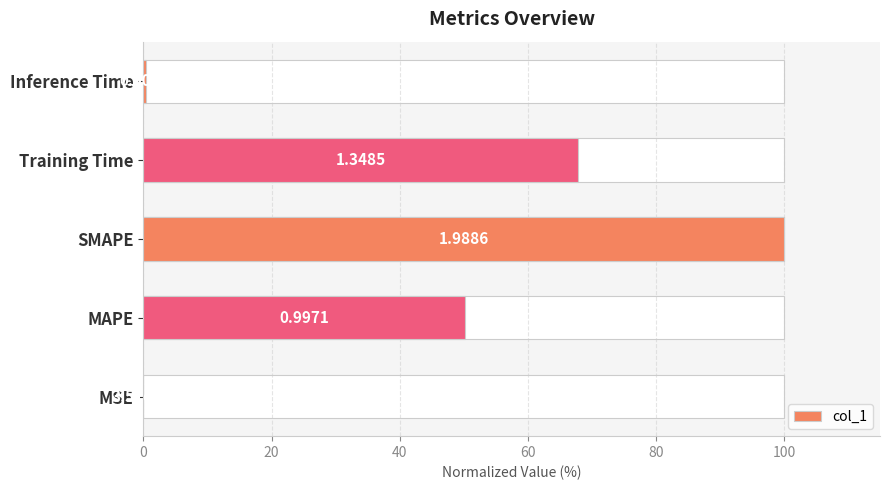

What is the difference between the second highest and minimum values?

67.8